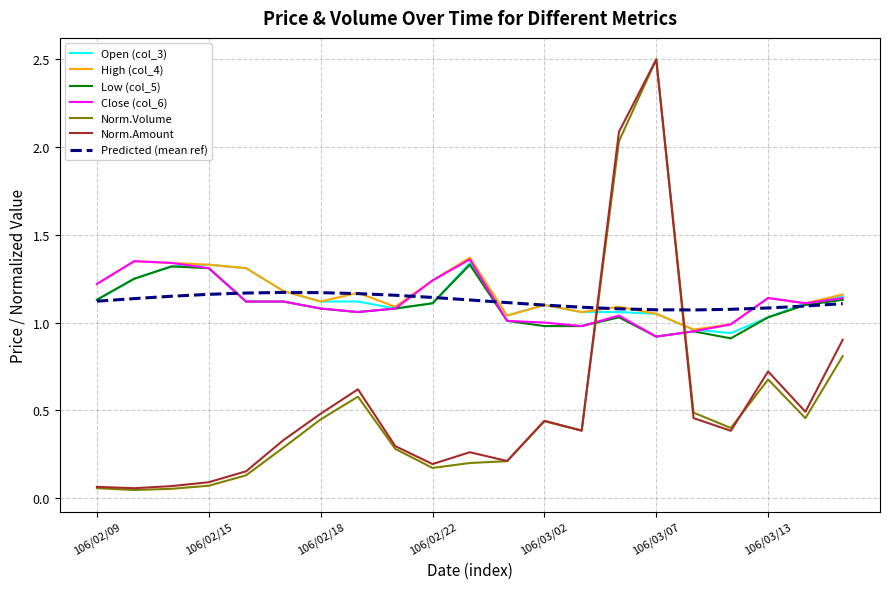

Which series has the largest range (max minus min)?

Norm.Volume